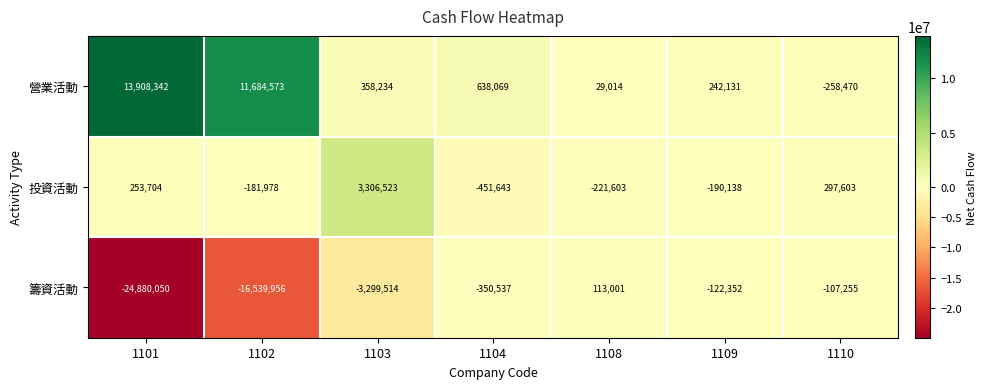

How many values in 投資活動 are below zero?

4